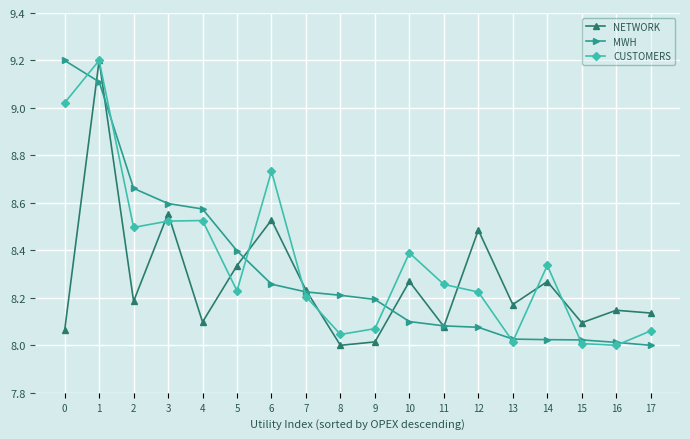

What is the spread (max minus min) of values at 12?

0.4